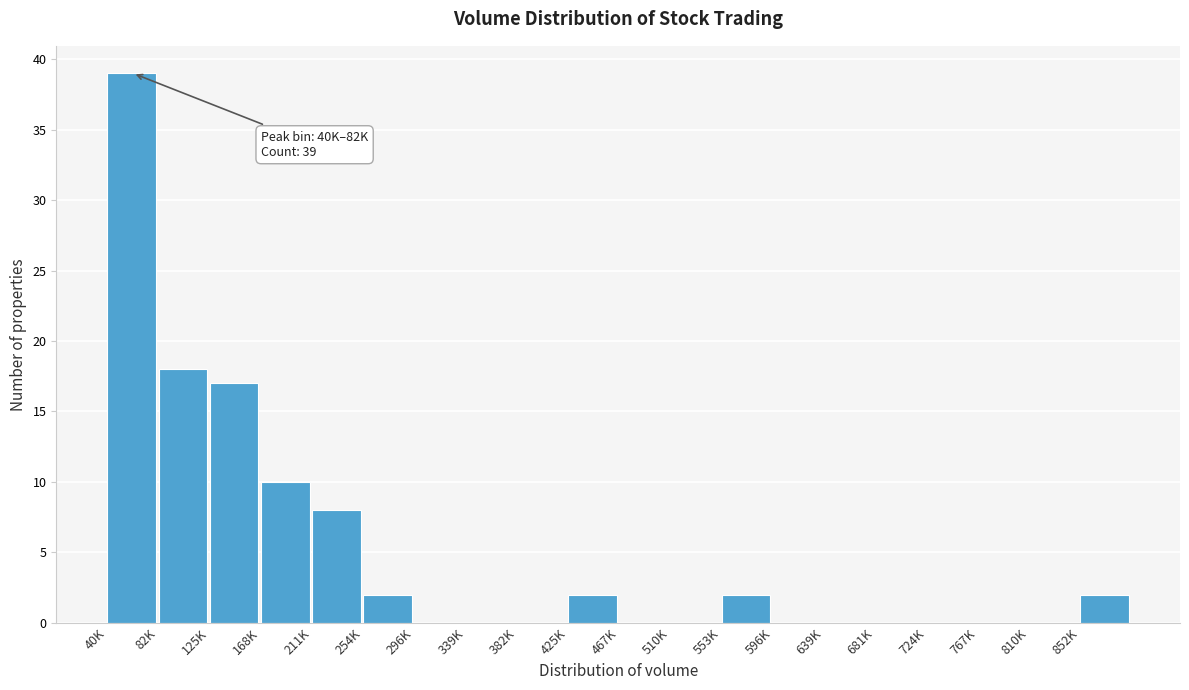

Reading left to right, what are all the values shown in this chart?

40K=39	82K=18	125K=17	168K=10	211K=8	254K=2	296K=0	339K=0	382K=0	425K=2	467K=0	510K=0	553K=2	596K=0	639K=0	681K=0	724K=0	767K=0	810K=0	852K=2